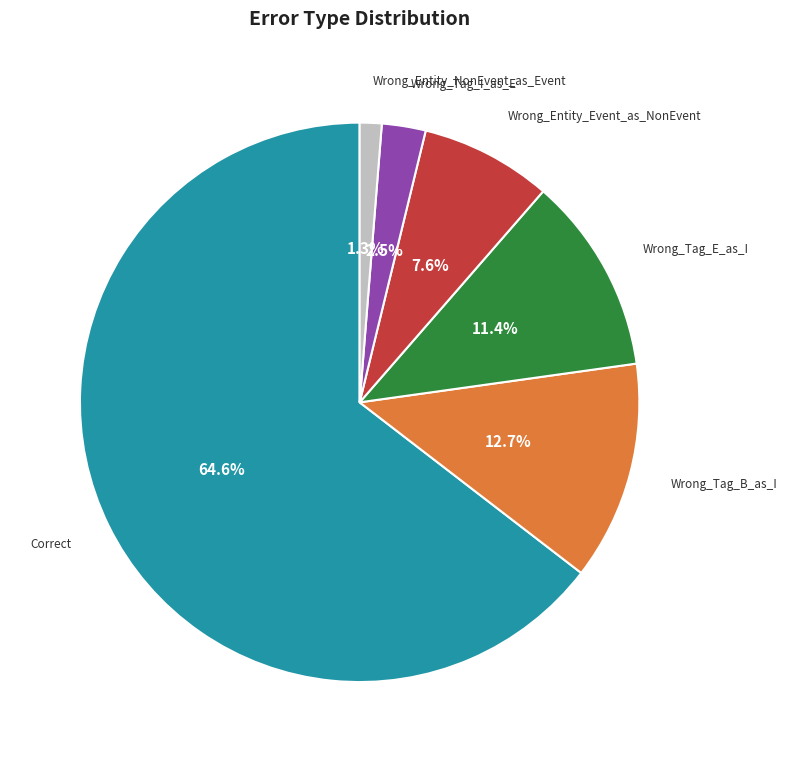

What is the total percentage of Wrong_Tag_I_as_E and Wrong_Tag_B_as_I?

15.2%